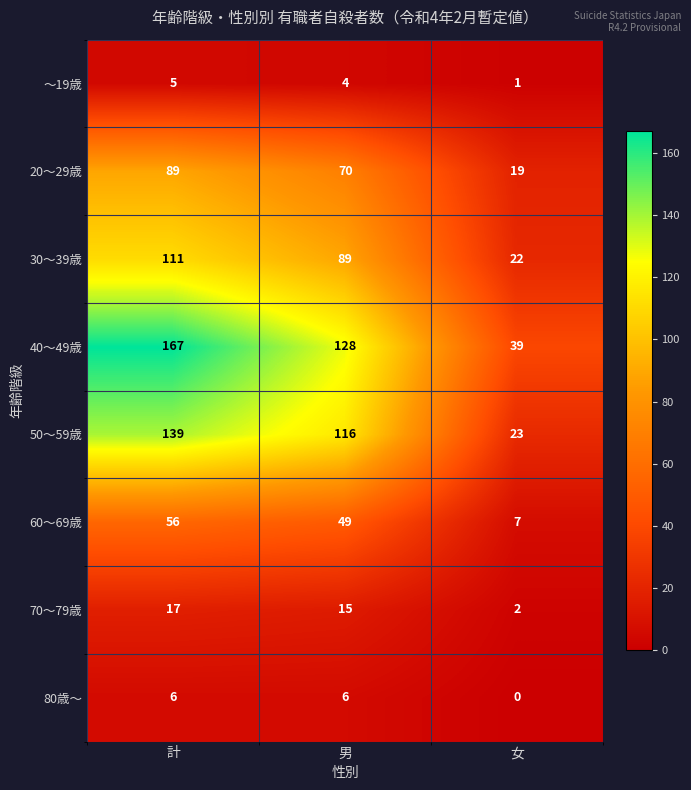

True or false: 70～79歳 has a value of 9 at 男.

False